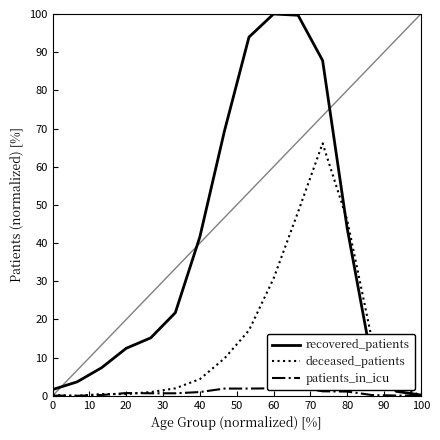

What is the value of the deceased_patients point at the 5th from the left?

1.0